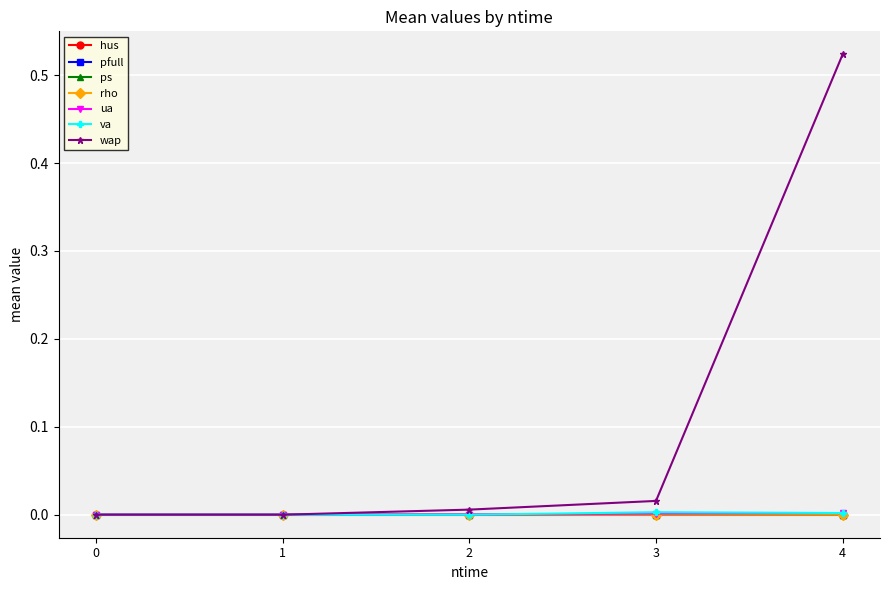

Which label corresponds to the largest value in the chart?

4